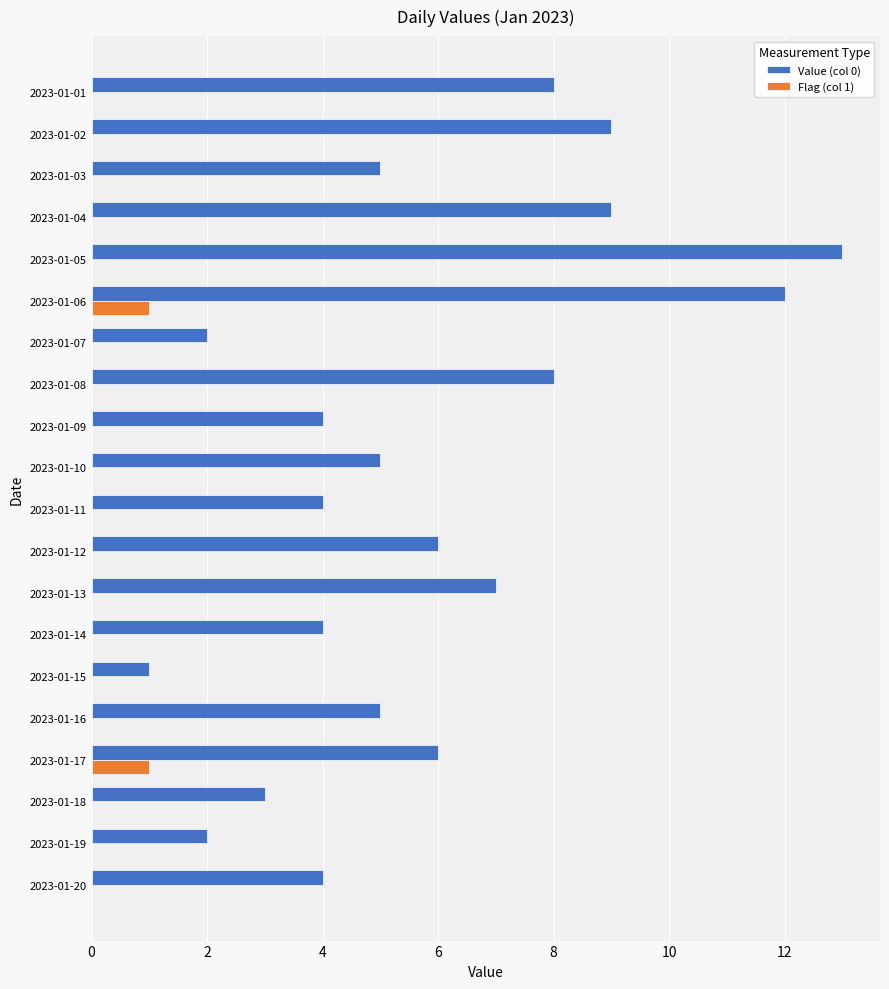

Which series has the largest total across all categories?

Value (col 0)